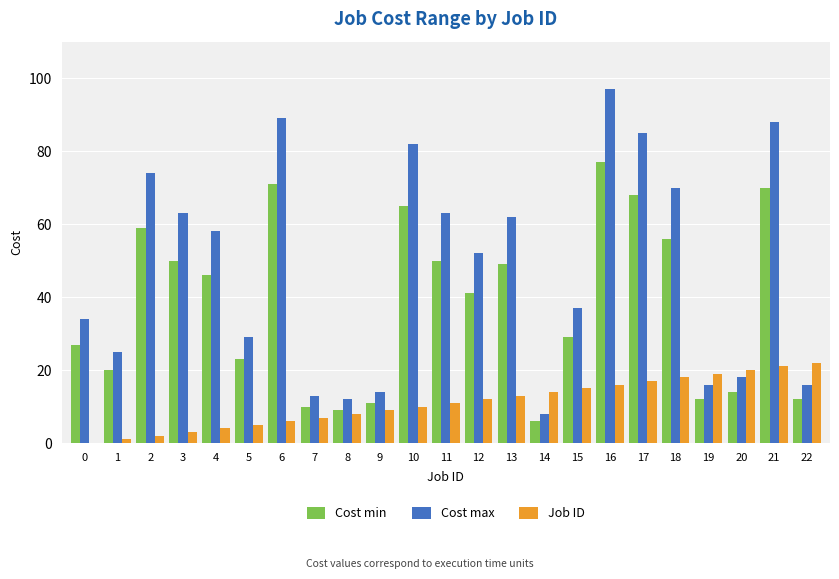

What is the sum of all Job ID values?

253